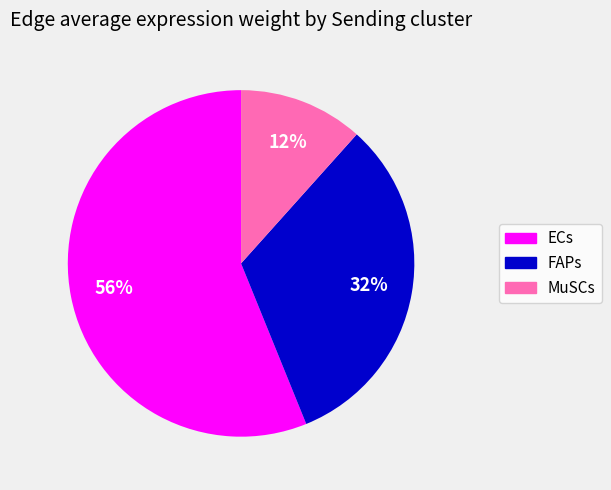

How many segments does this pie chart have?

3